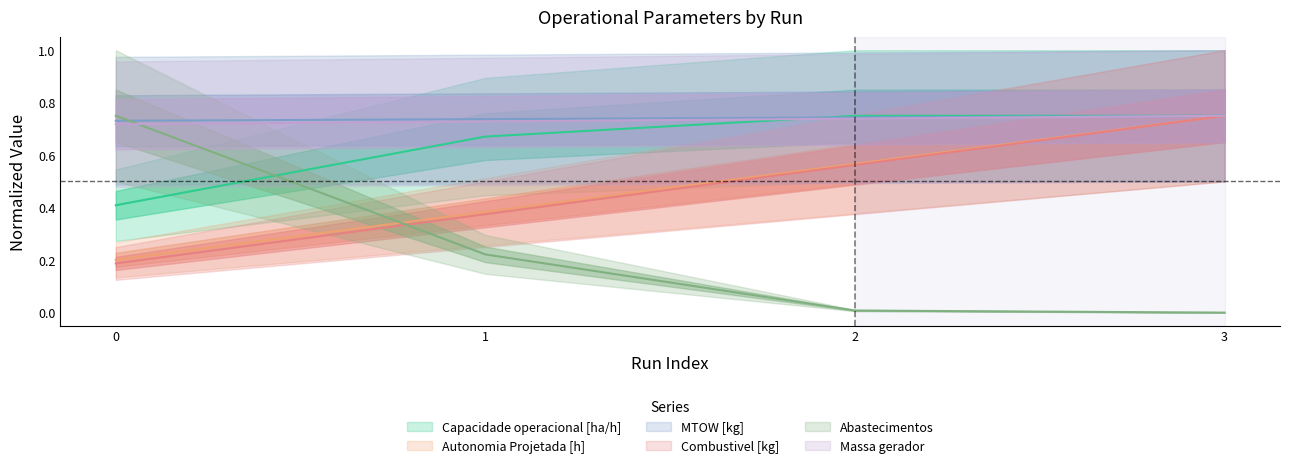

At how many categories does at least one series exceed 0?

4